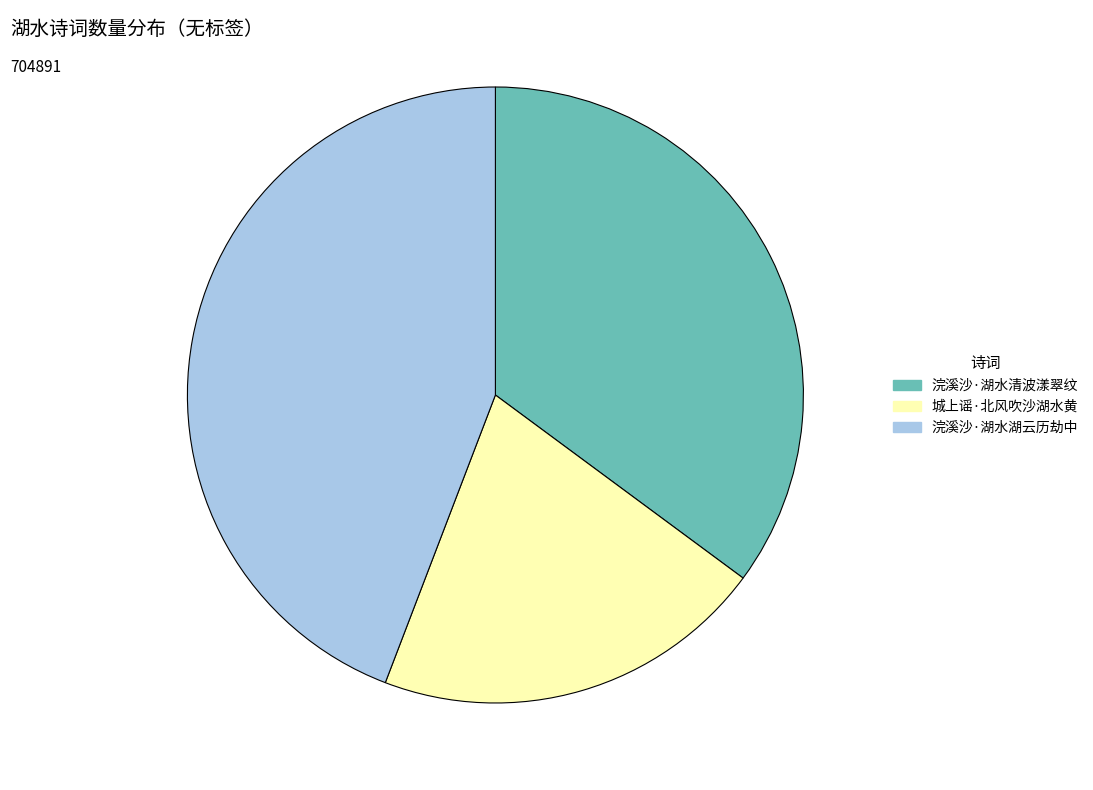

Is there a majority slice in this chart?

No